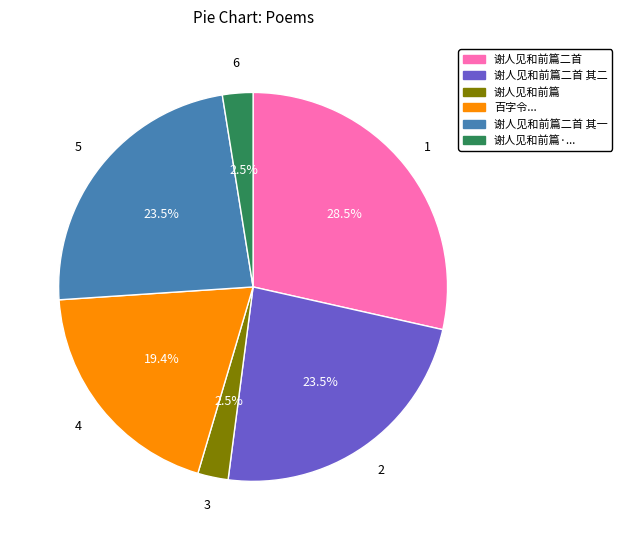

Is there a majority slice in this chart?

No